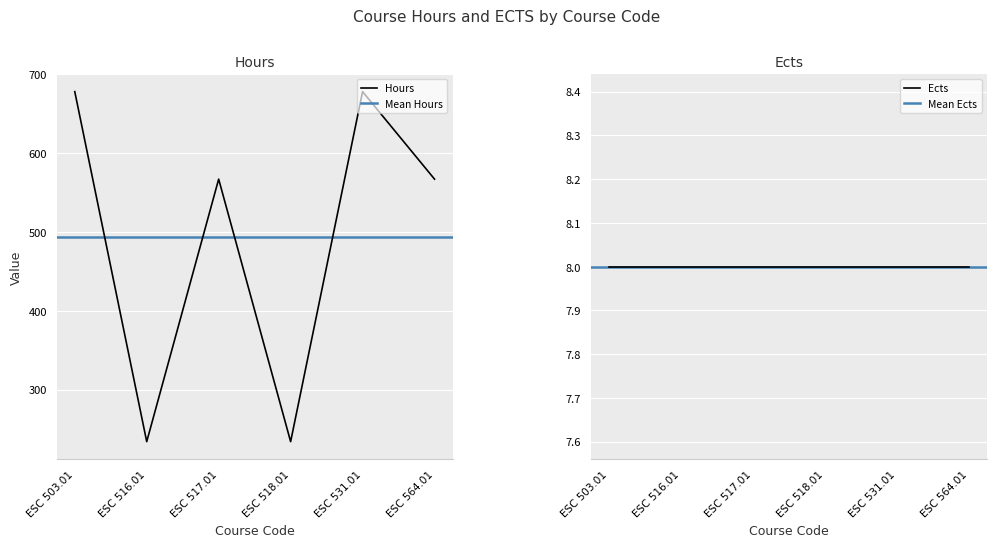

The value at ESC 516.01 is 109. True or false?

False